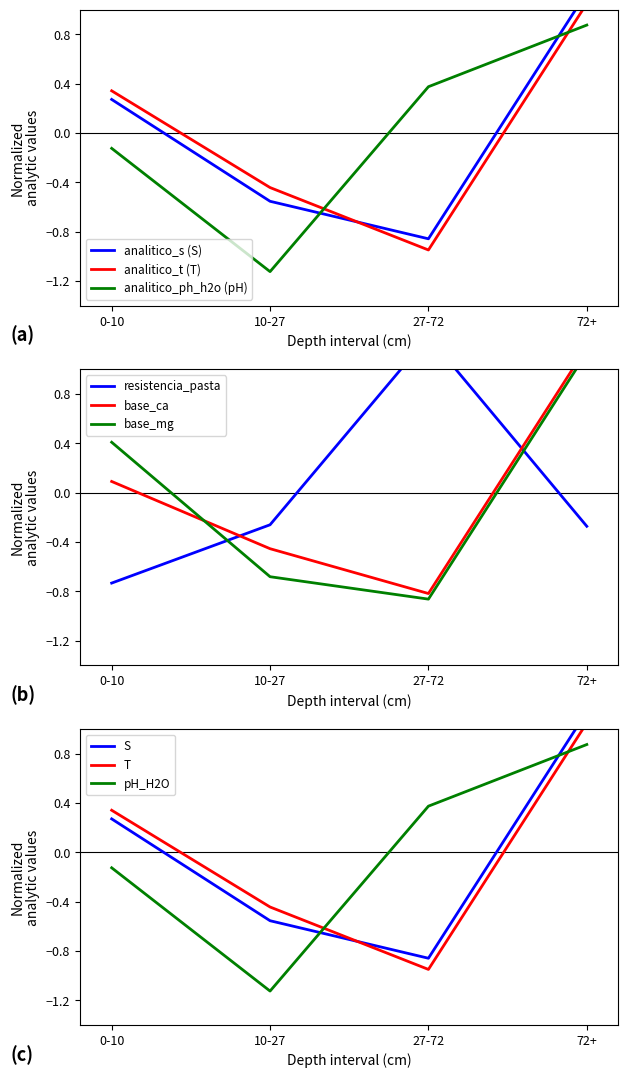

Where is the first local minimum for analitico_t?

27-72